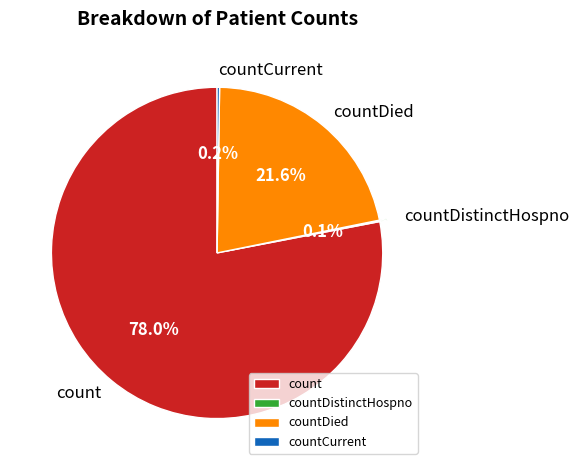

Combined, do countDied and count account for over 50%?

Yes